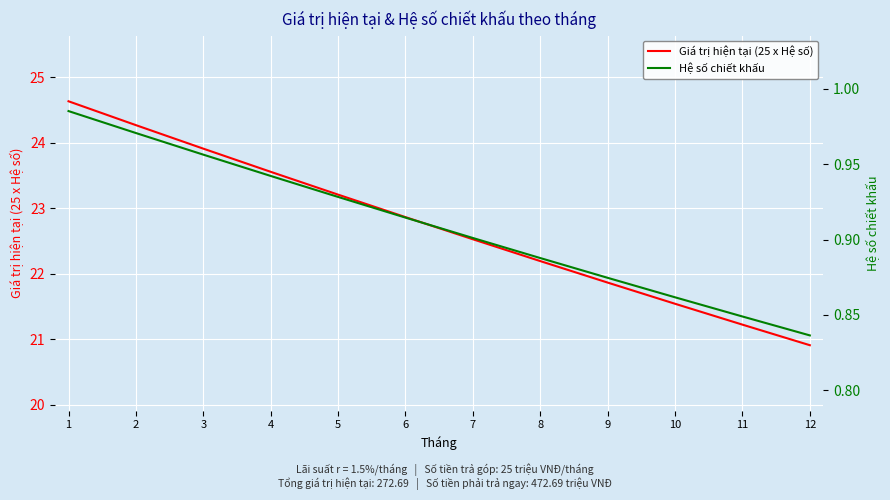

Reading left to right, what are all the values shown in this chart?

Giá trị hiện tại (25 x Hệ số): 1=24.6	2=24.3	3=23.9	4=23.6	5=23.2	6=22.9	7=22.5	8=22.2	9=21.9	10=21.5	11=21.2	12=20.9
Hệ số chiết khấu: 1=1.0	2=1.0	3=1.0	4=0.9	5=0.9	6=0.9	7=0.9	8=0.9	9=0.9	10=0.9	11=0.8	12=0.8